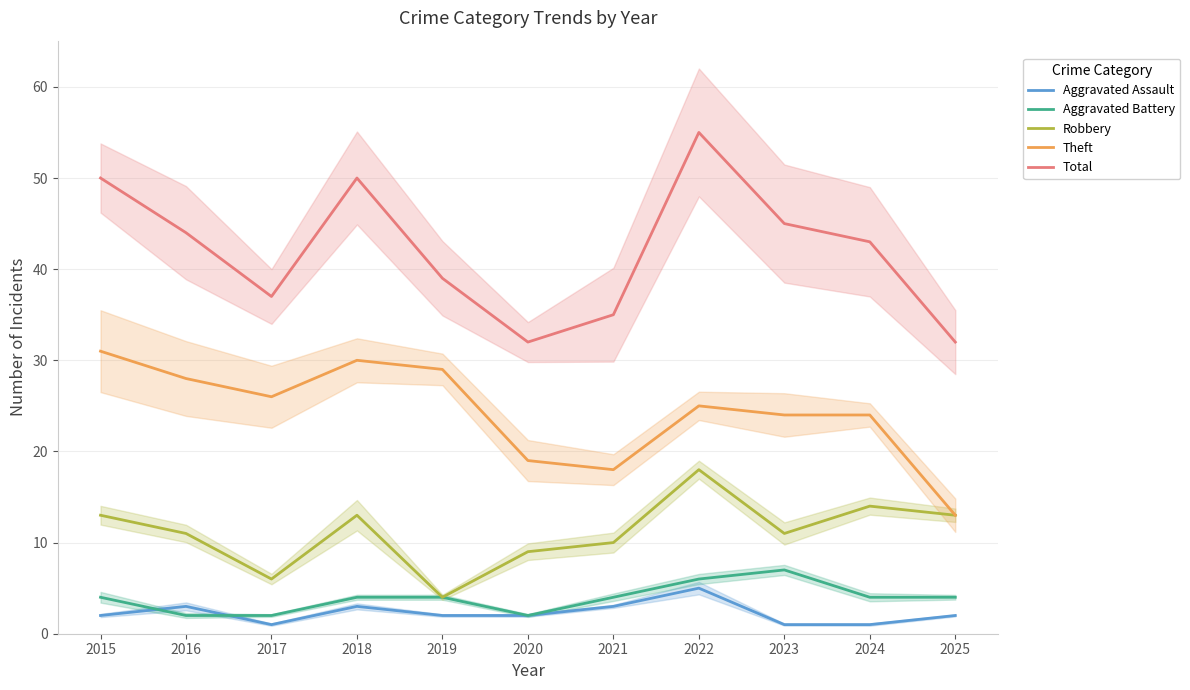

Reading left to right, what are all the values shown in this chart?

Aggravated Assault: 2	3	1	3	2	2	3	5	1	1	2
Aggravated Battery: 4	2	2	4	4	2	4	6	7	4	4
Robbery: 13	11	6	13	4	9	10	18	11	14	13
Theft: 31	28	26	30	29	19	18	25	24	24	13
Total: 50	44	37	50	39	32	35	55	45	43	32